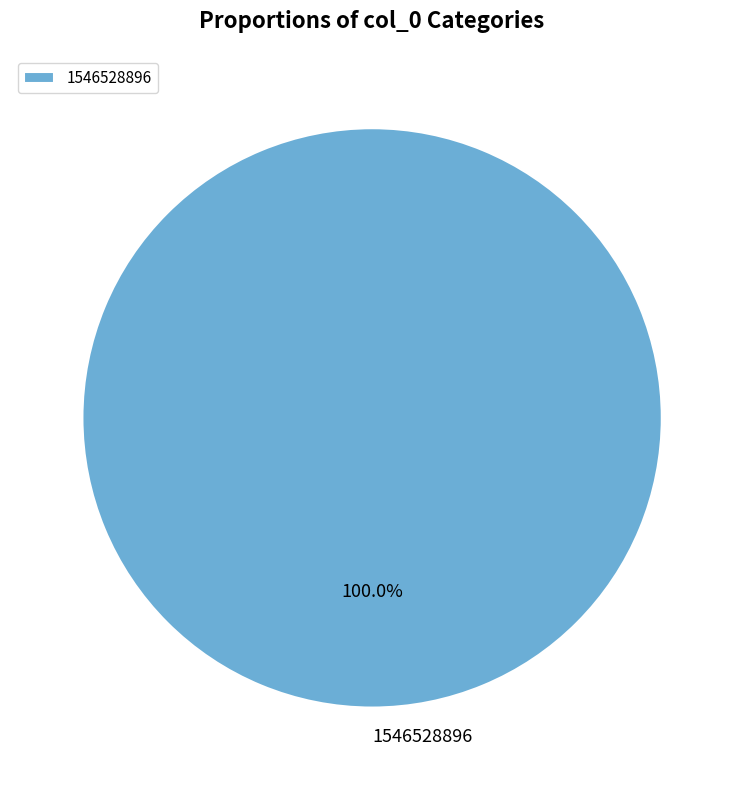

Is there a majority slice in this chart?

Yes